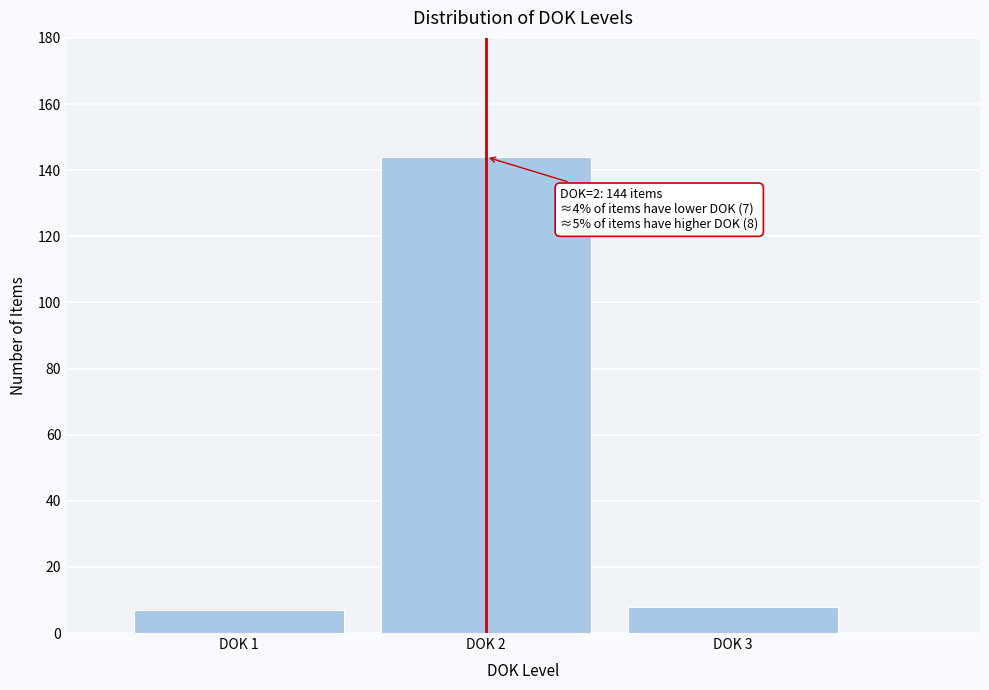

Reading right to left, list all the values displayed in this chart.

DOK 3=8	DOK 2=144	DOK 1=7